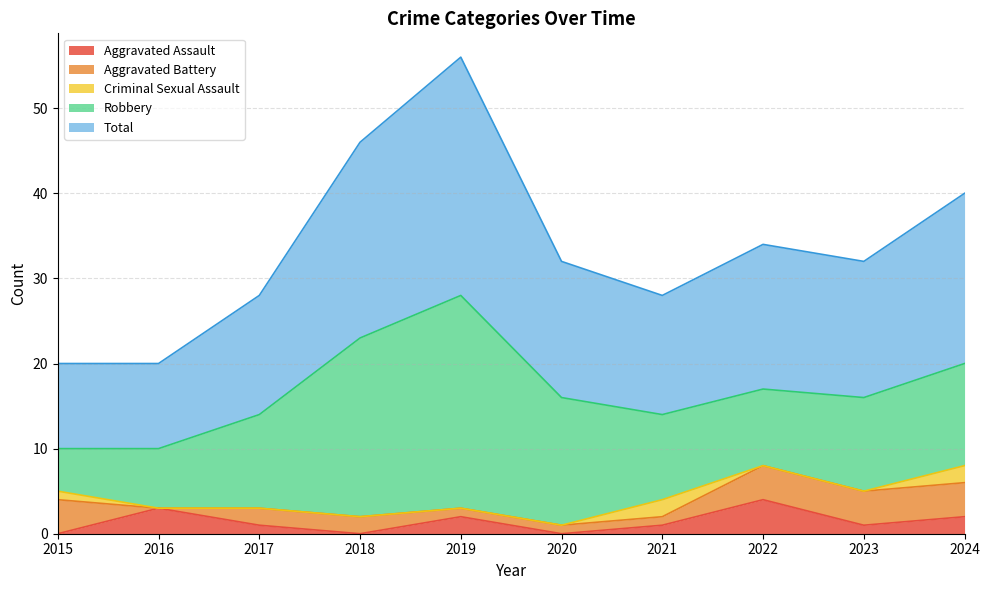

What is the difference between the second highest and minimum values in the Criminal Sexual Assault series?

2